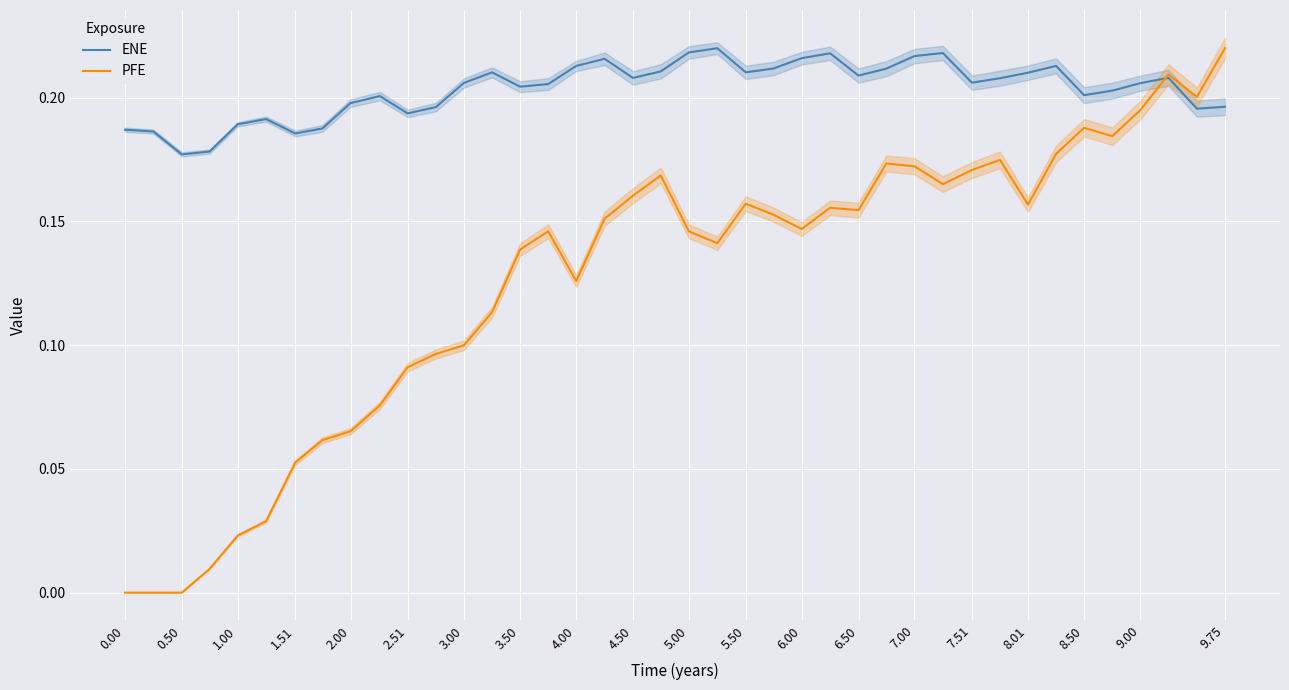

Is it true that PFE equals 0.0 at 6.00?

False